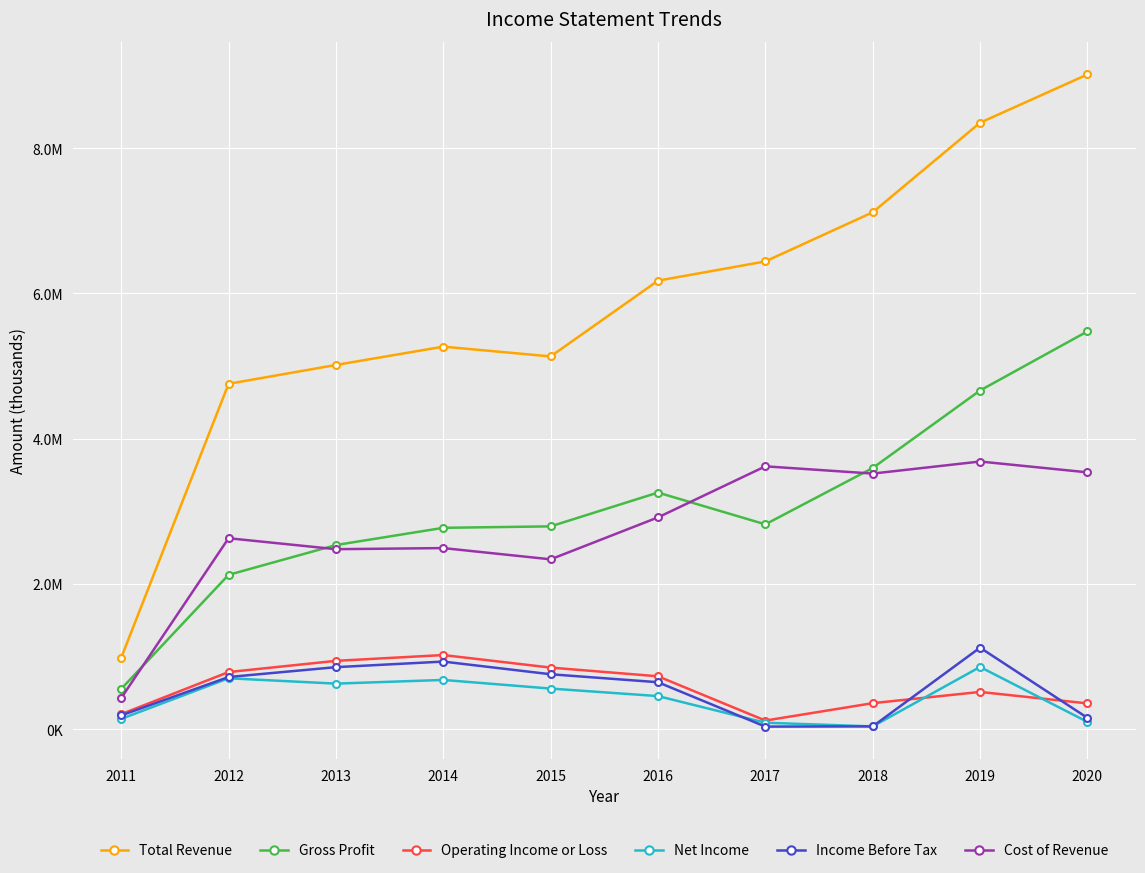

At which label does Net Income first exceed 560300?

2012